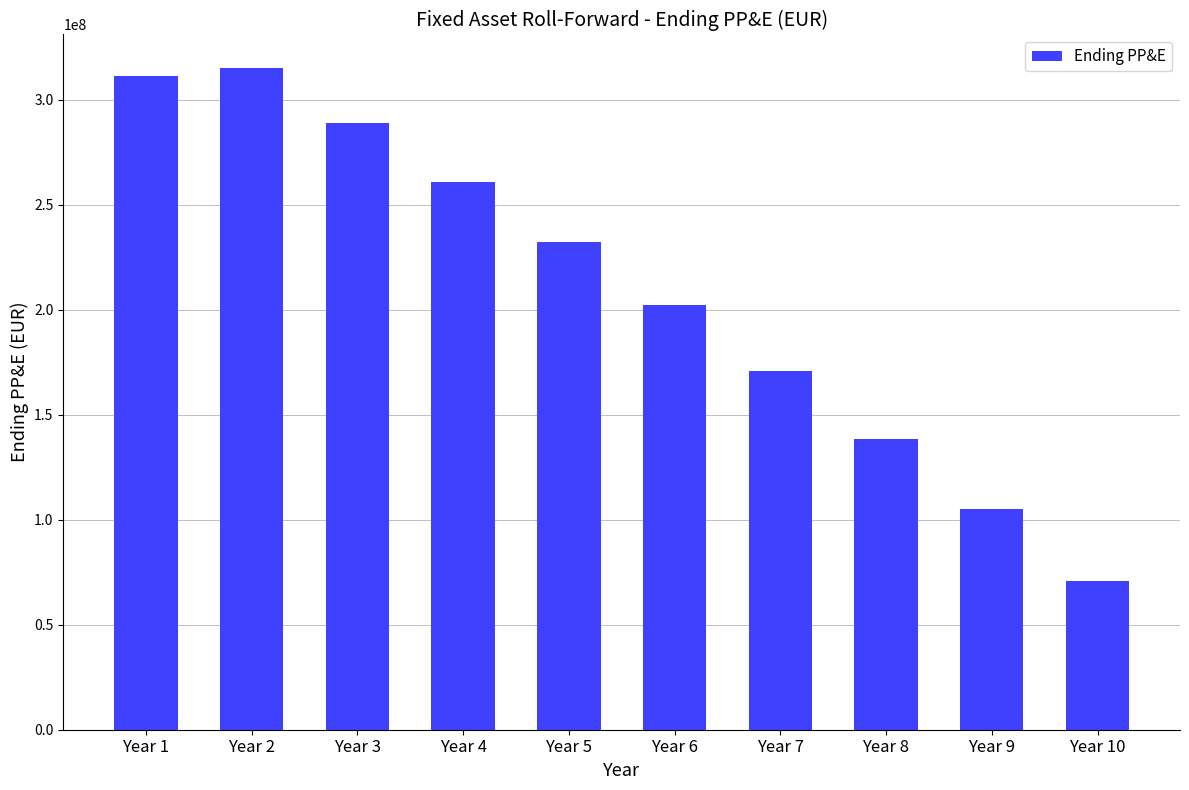

The chart shows a value of 288800000 at Year 3. True or false?

True